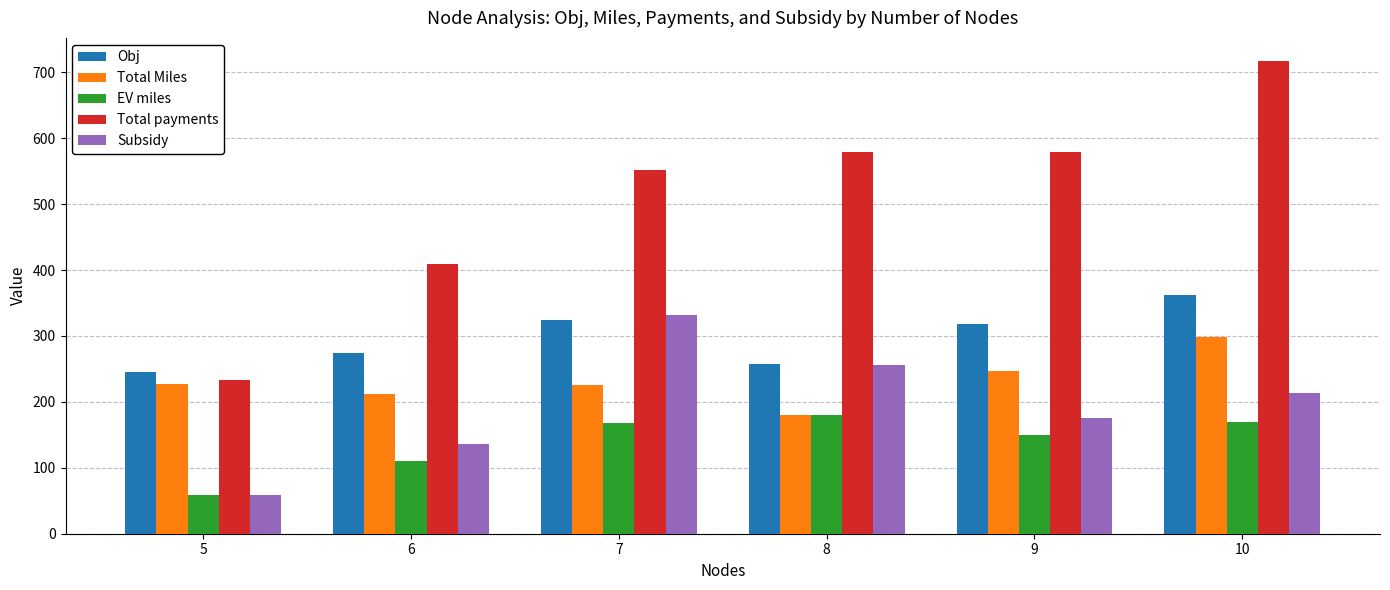

Which series has the largest total across all categories?

Total payments